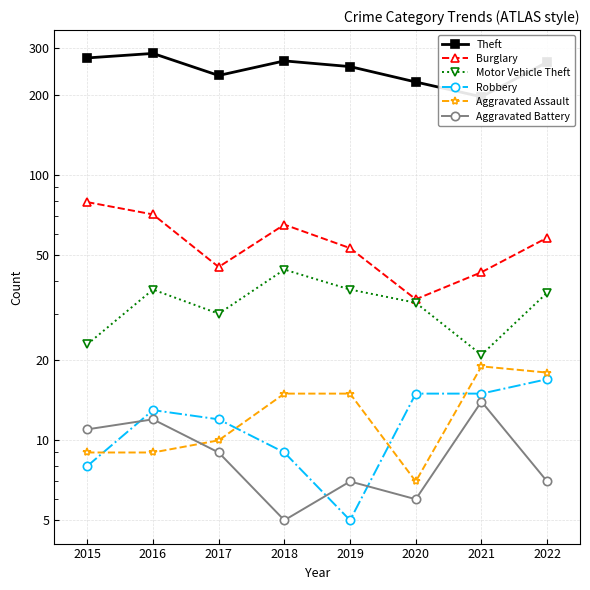

At which category is the sum across all series the highest?

2016